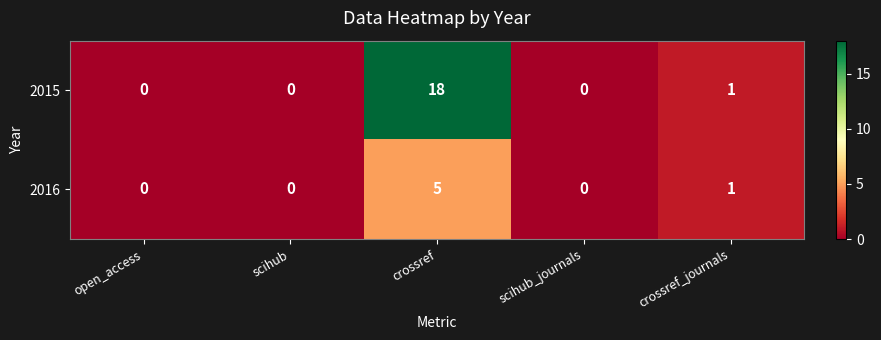

At which category is the sum across all series the highest?

crossref